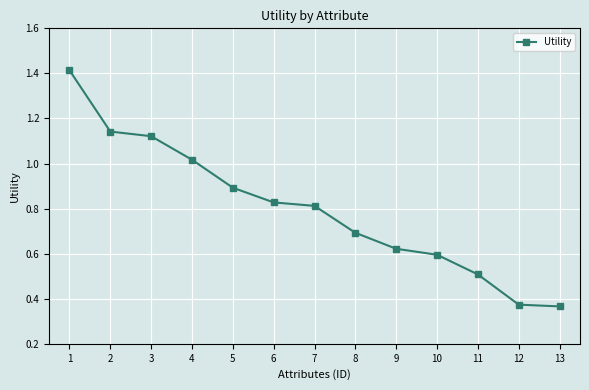

What is the sum of all values?

10.4